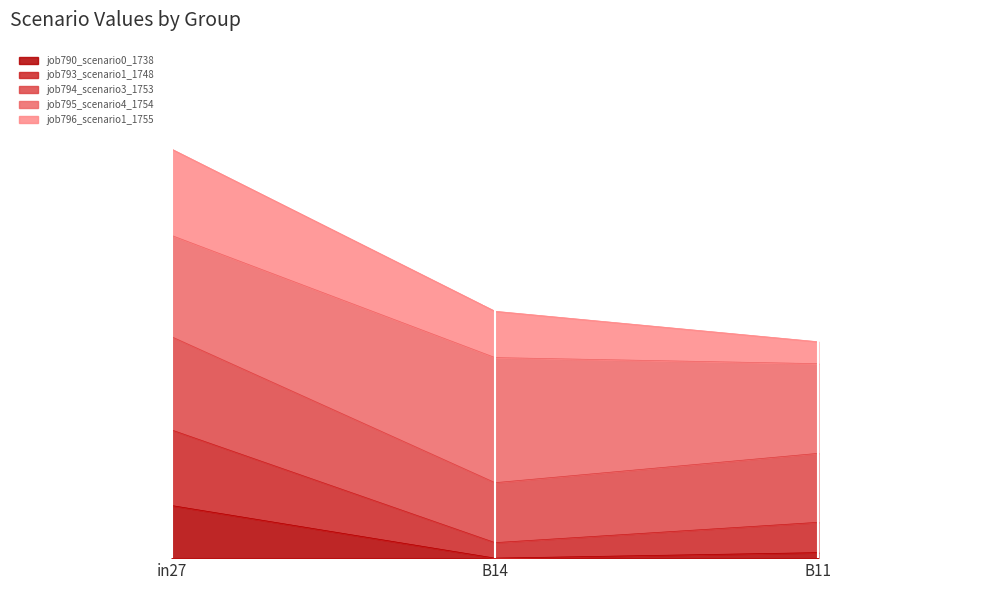

The job794_scenario3_1753 series shows 0.8 at in27. True or false?

False